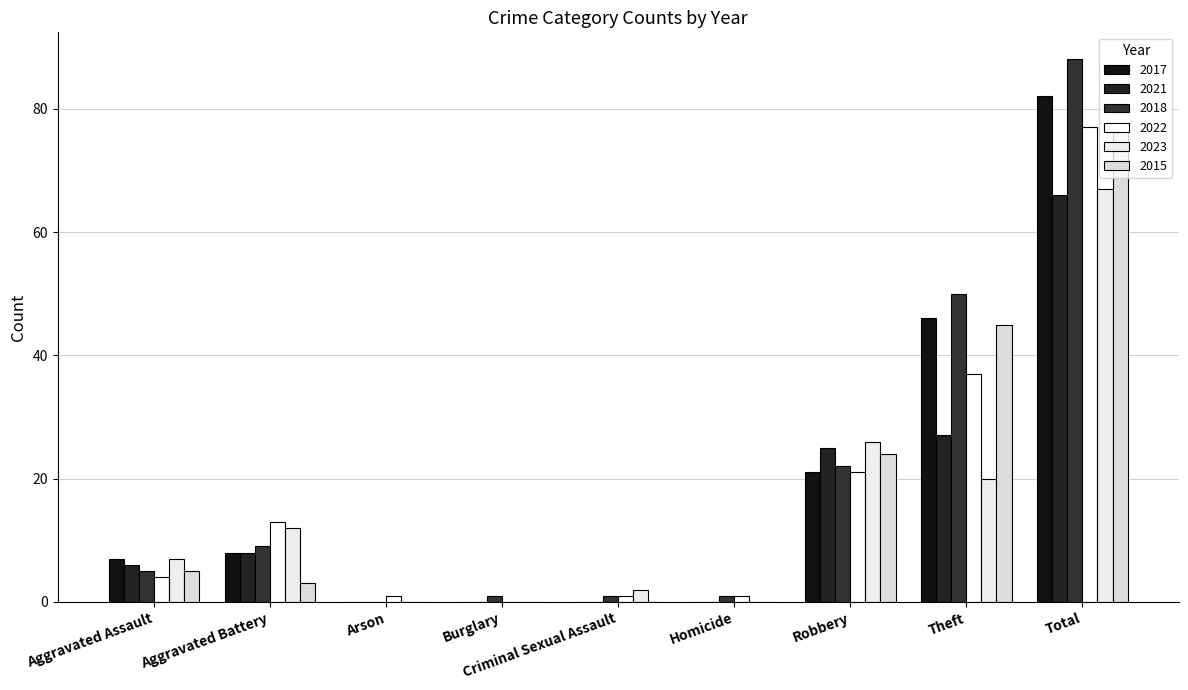

Rank the categories by 2022 value from highest to lowest.

Total, Theft, Robbery, Aggravated Battery, Aggravated Assault, Arson, Criminal Sexual Assault, Homicide, Burglary